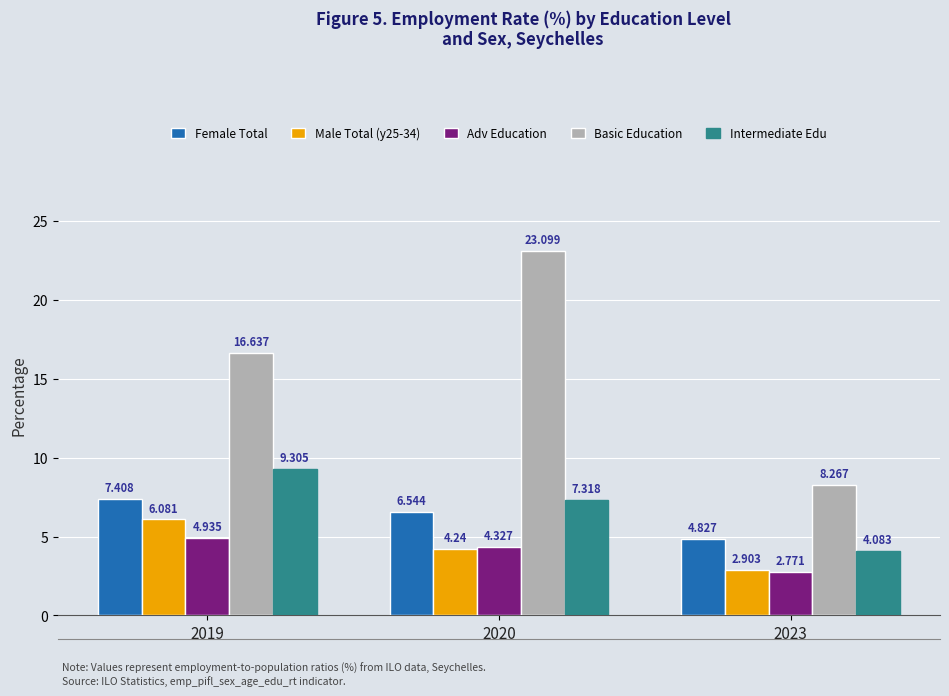

Is the value of Male Total (y25-34) at 2023 greater than the value of Basic Education at 2019?

No